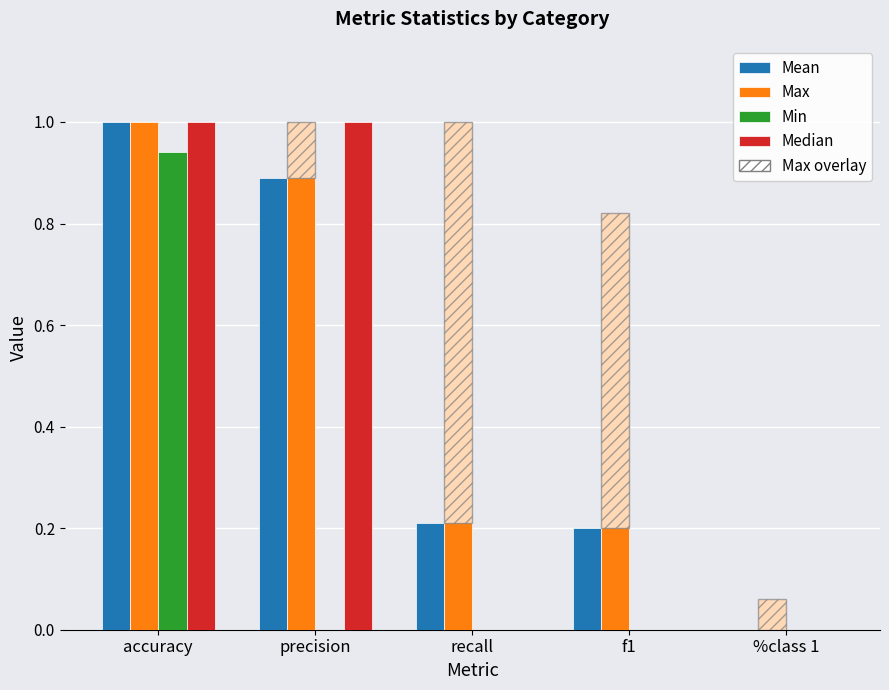

What is the difference between the maximum and minimum values in the Median series?

1.0